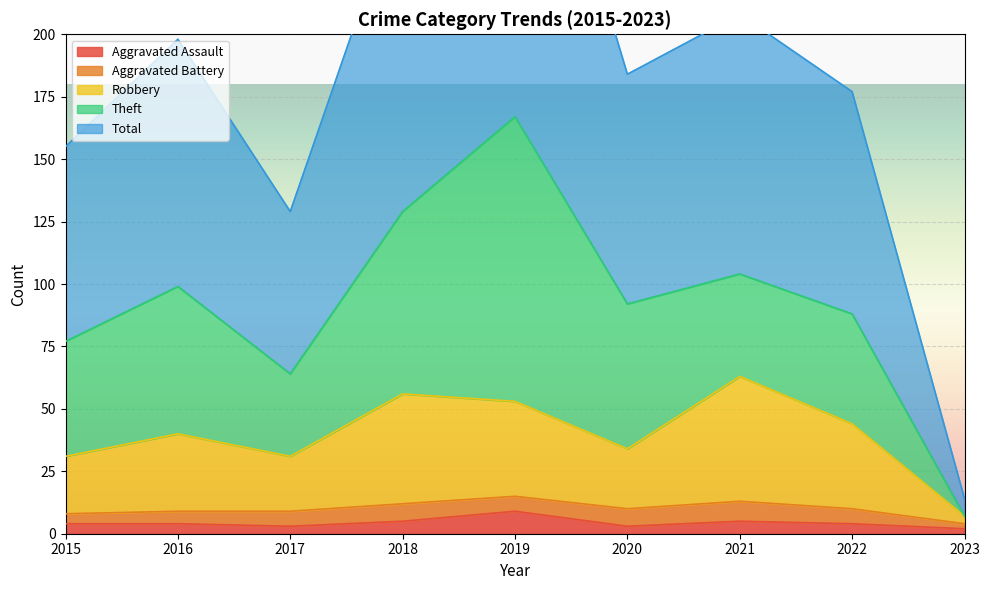

Between 2019 and 2021, which is larger?

2019